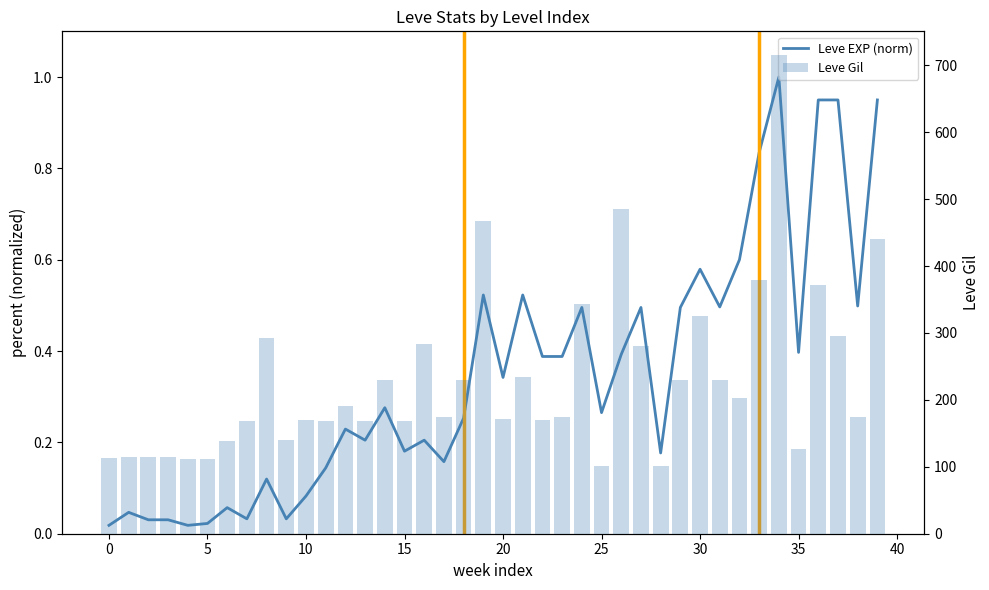

What is the average value of the Leve Gil series?

230.7